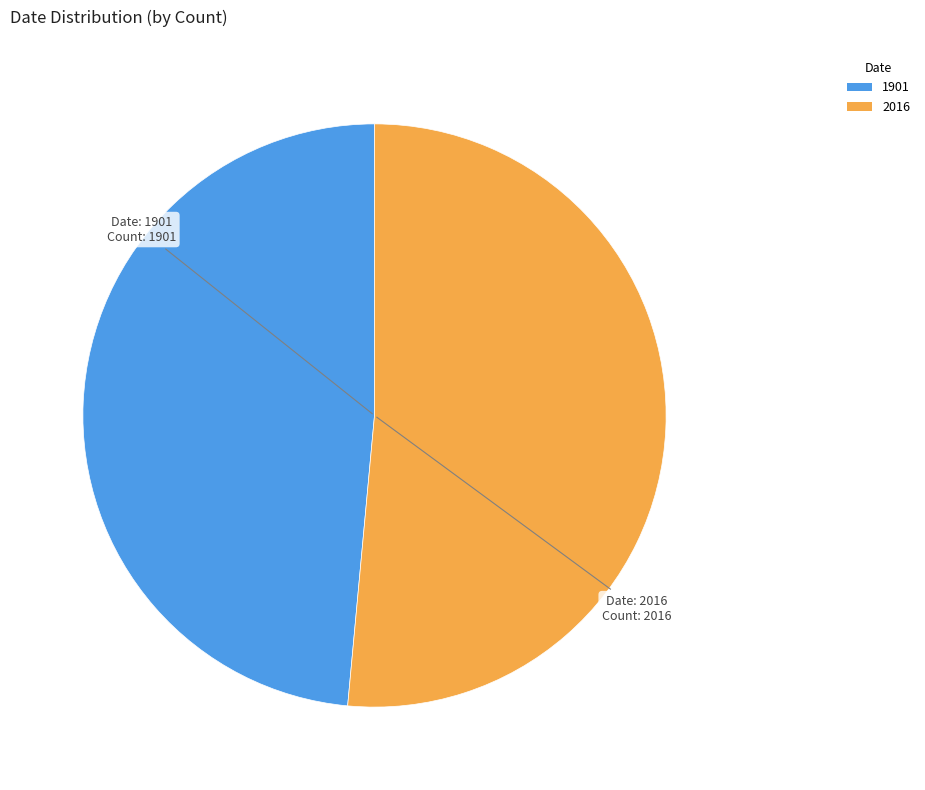

How many slices are in this pie chart?

2